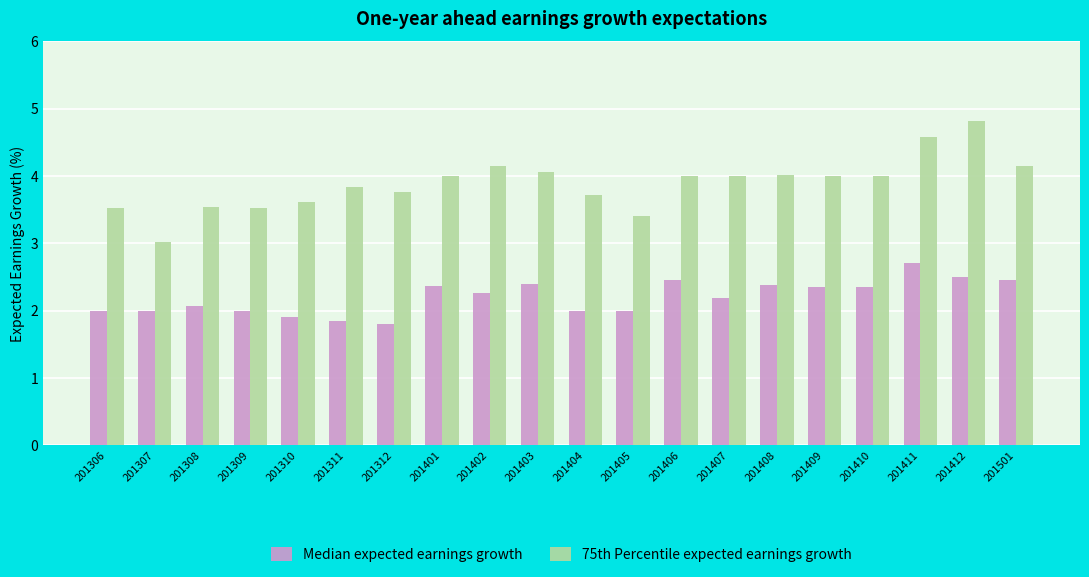

What are all the series names shown in the legend?

Median expected earnings growth, 75th Percentile expected earnings growth